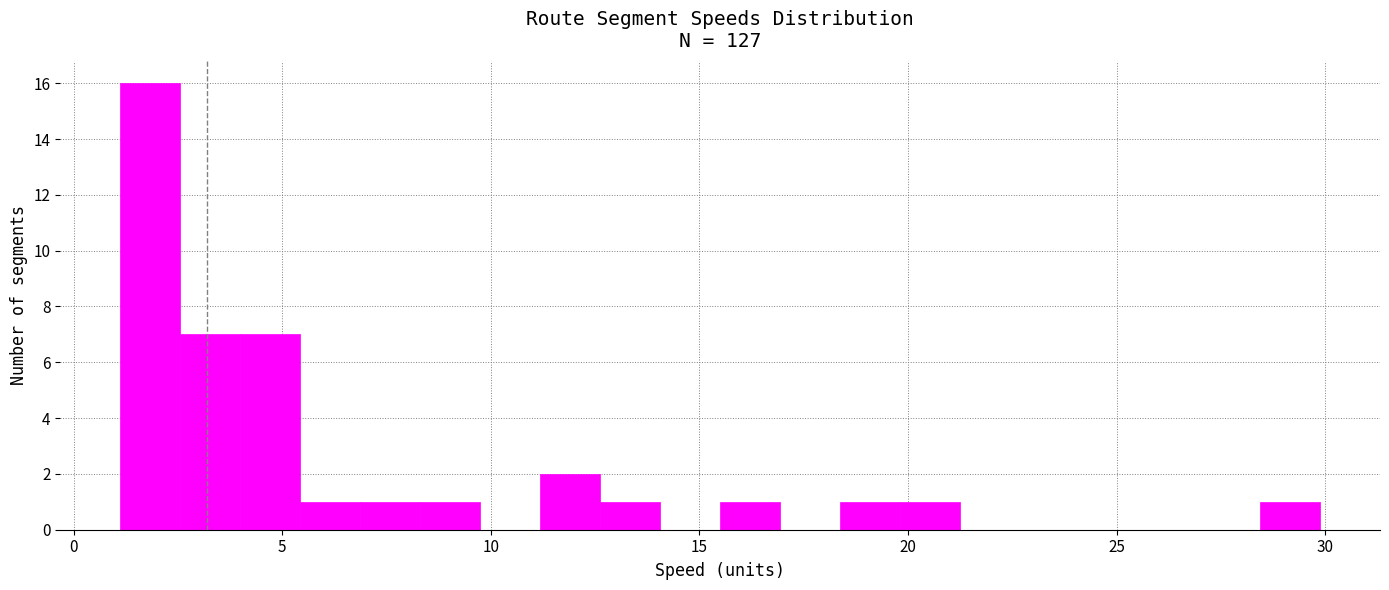

Around what value on the x-axis is the tallest bar? Give the approximate position of its centre, as read against the axis.

2.0